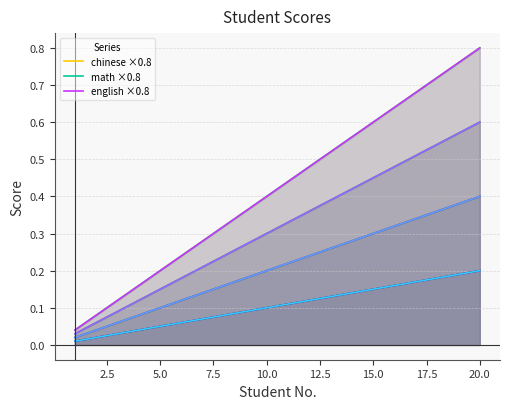

Rank the series by their maximum value, from lowest to highest.

chinese ×0.8, math ×0.8, english ×0.8